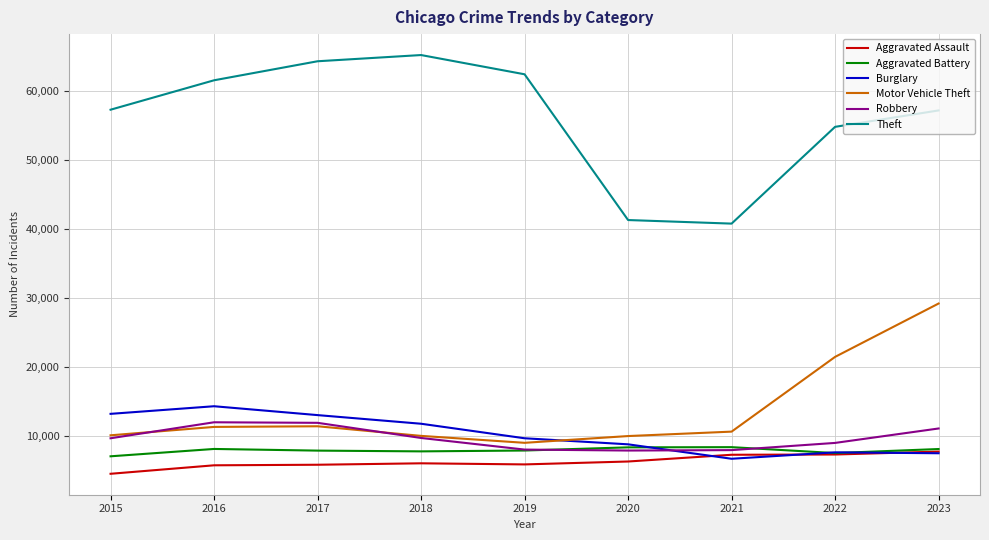

The value of Robbery at 2020 is 7855. True or false?

True